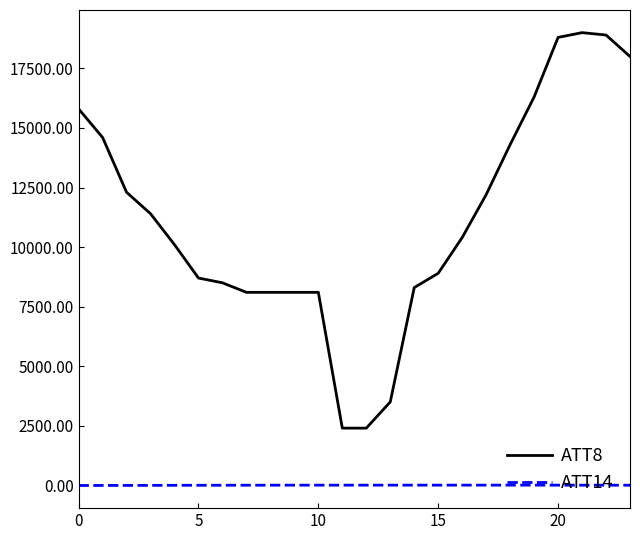

Rank the series by their maximum value, from lowest to highest.

ATT14, ATT8